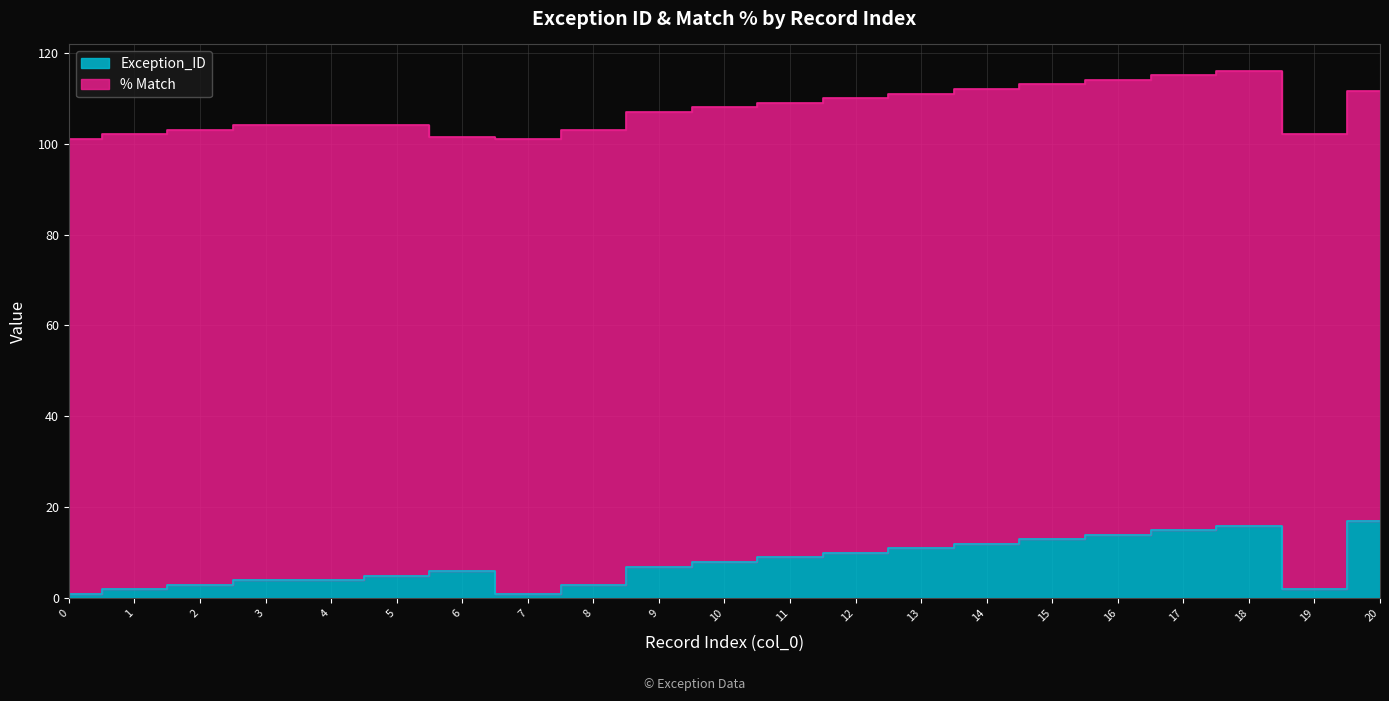

What is the approximate value at 18, to the nearest 5?

15